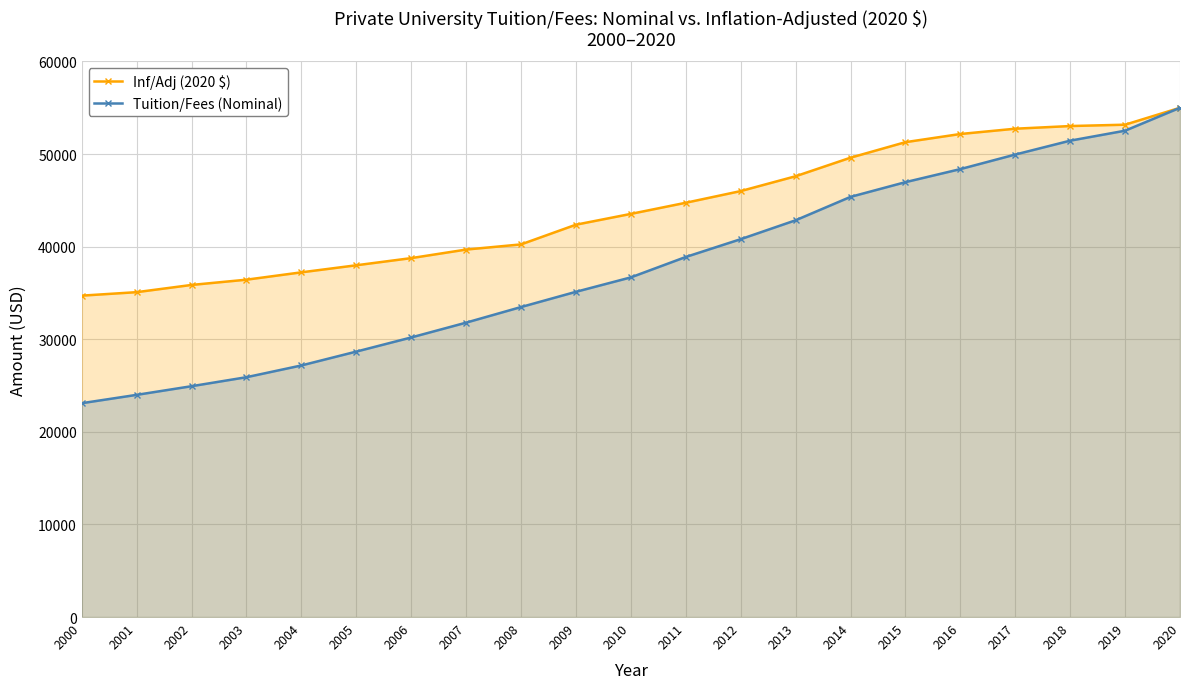

What is the total value across all series at 2004?

64398.5